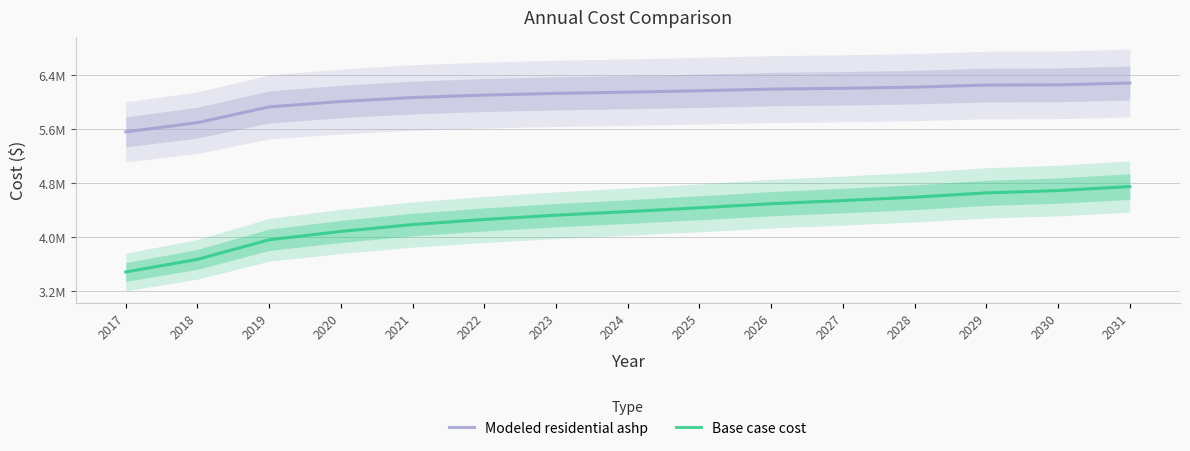

How many data points in Modeled residential ashp are less than 6147847?

7